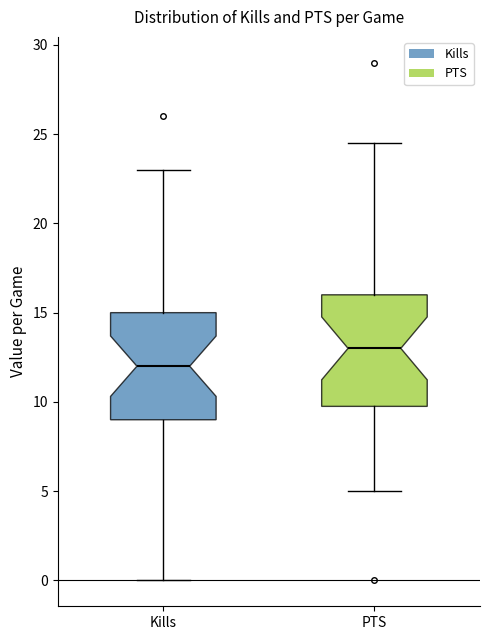

Where is the lower edge of the box for PTS on the y-axis? The values are not printed on the chart, so give them approximately, as read against the axis.

10.0